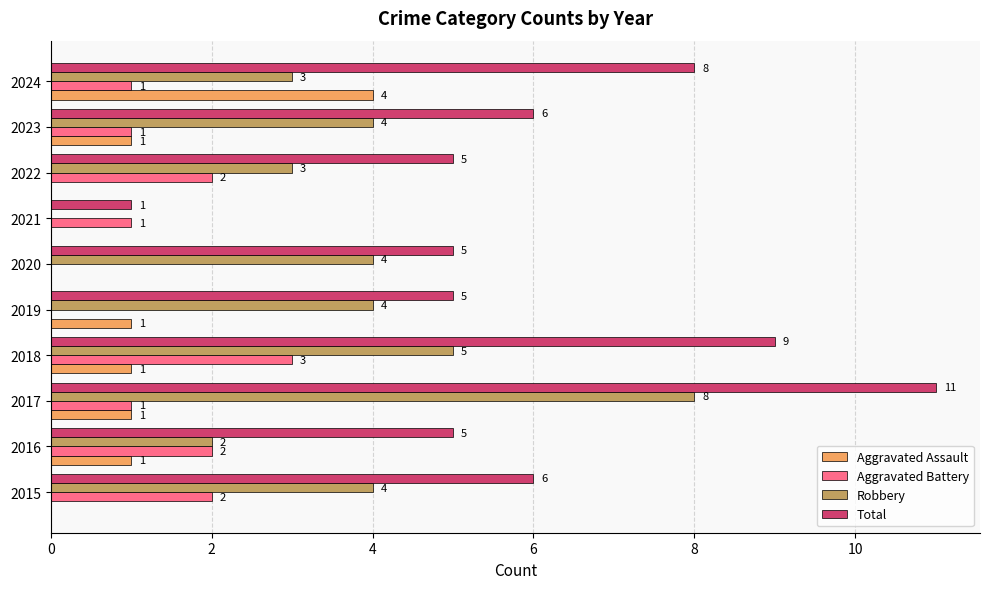

Which series has the largest total across all categories?

Total